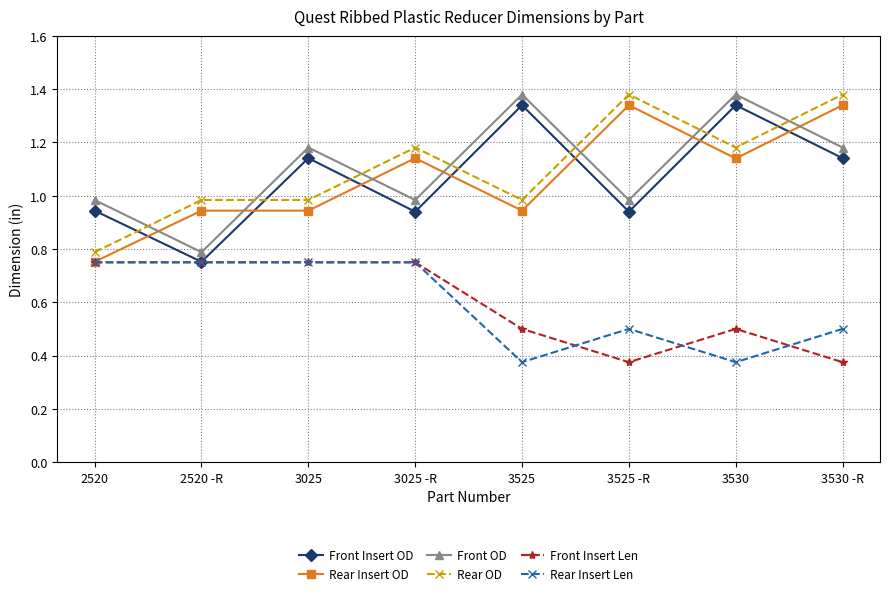

At which label does Rear Insert OD first exceed 1?

3025 -R